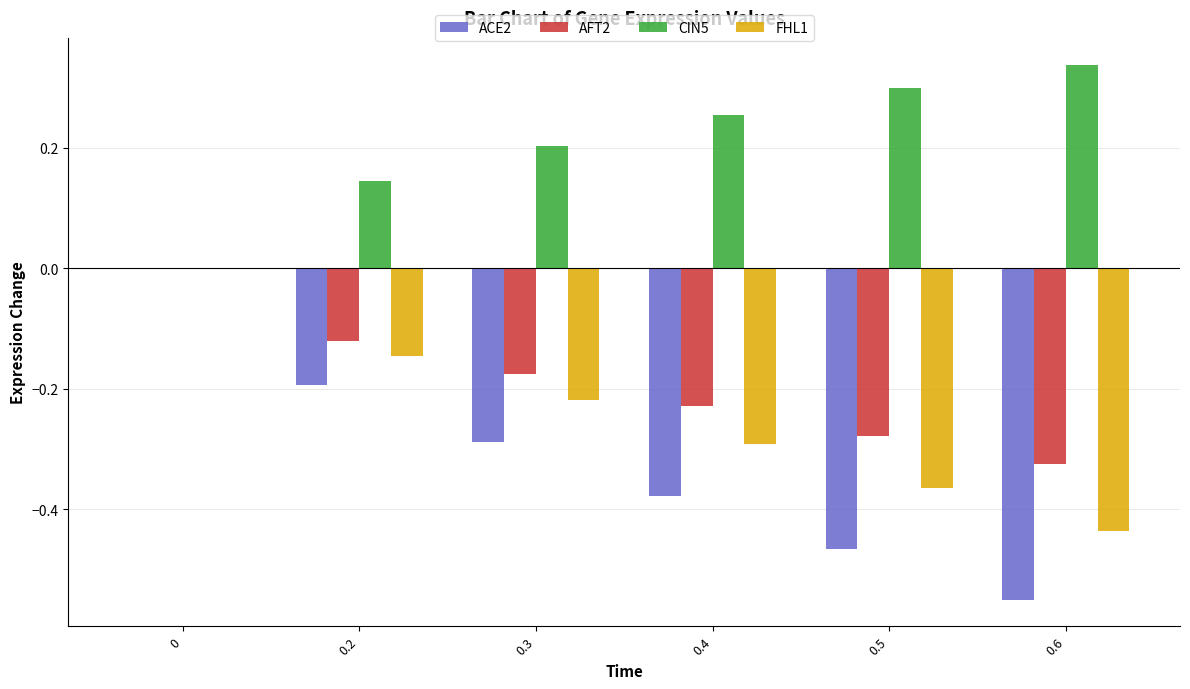

Which label corresponds to the largest value in the chart?

0.6